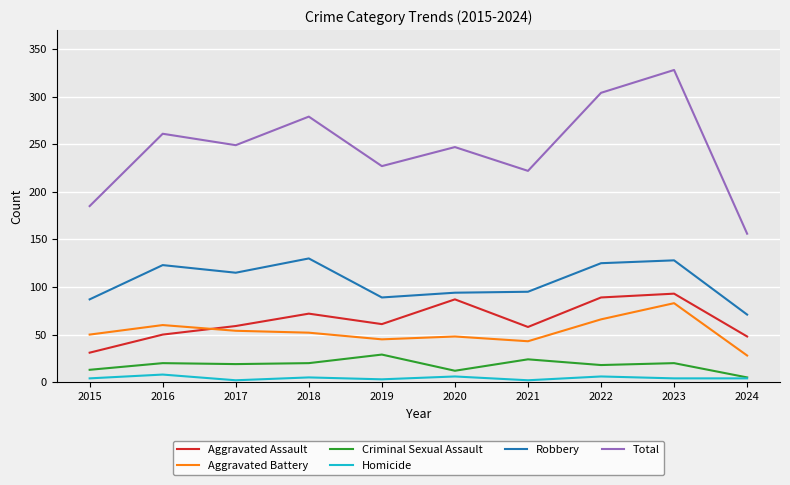

Is it true that Total equals 328 at 2023?

True